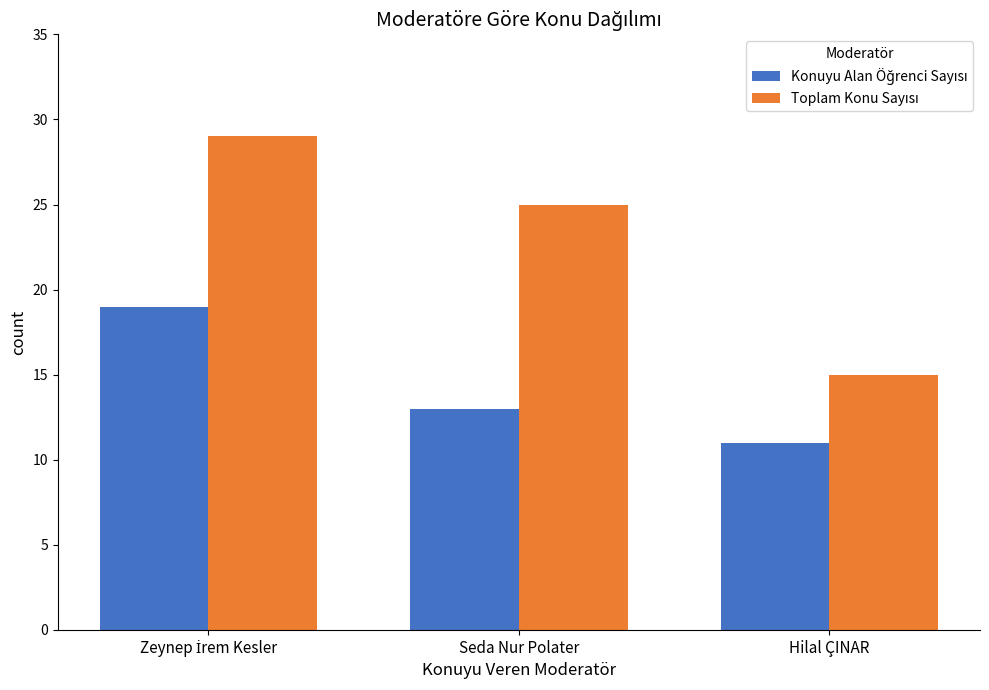

What is the greatest value displayed?

29